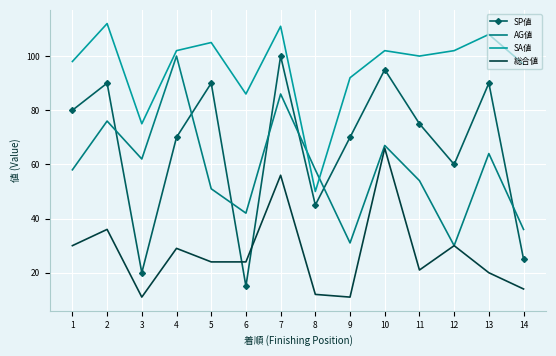

True or false: SP値 and SA値 intersect in this chart.

False